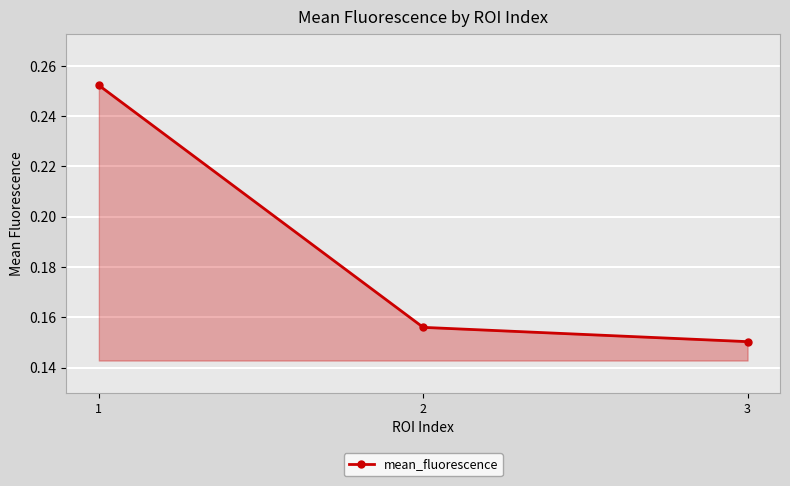

How many lines are shown in the chart?

1